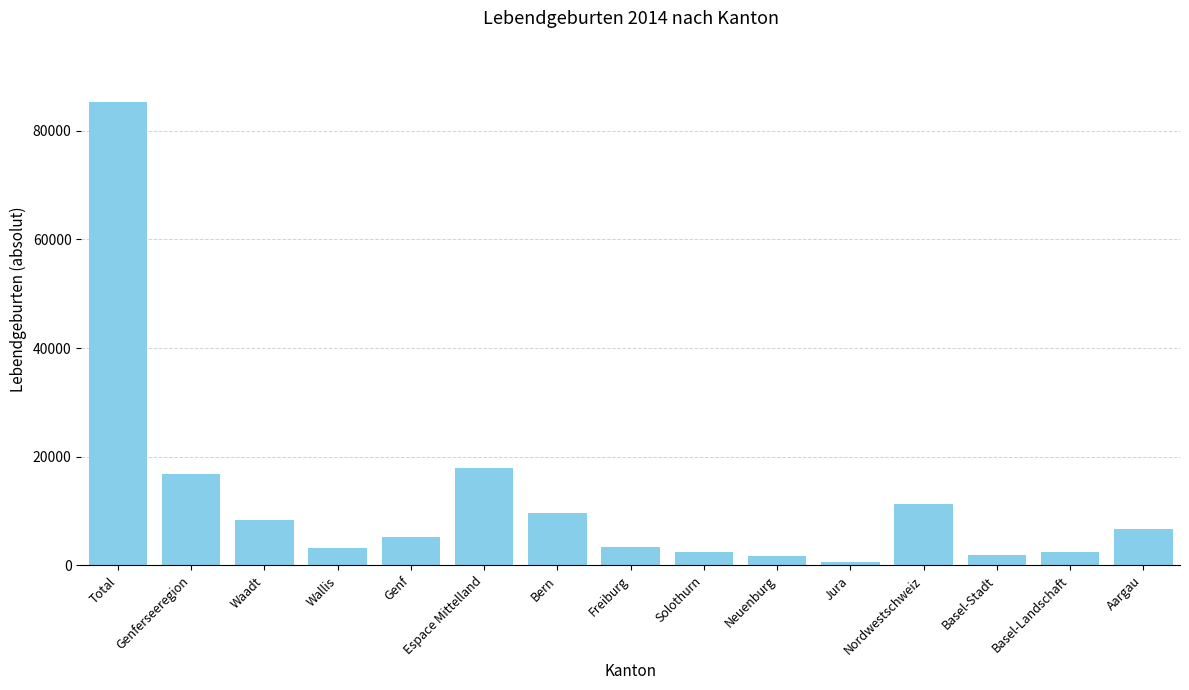

At which category does the chart reach its peak across all series?

Total